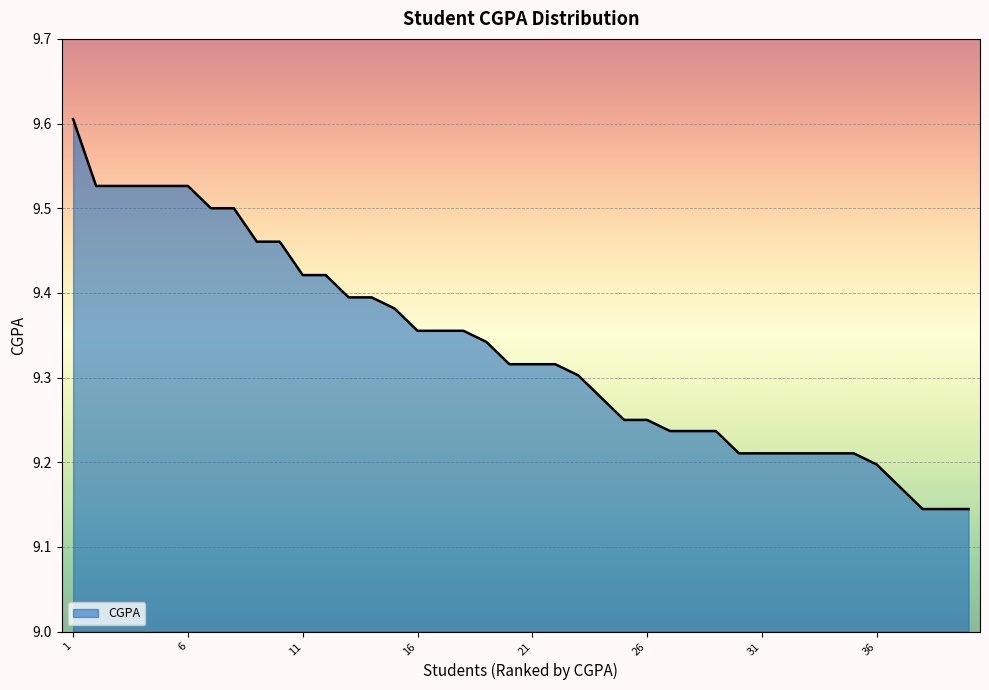

What is the sum of all values?

373.4